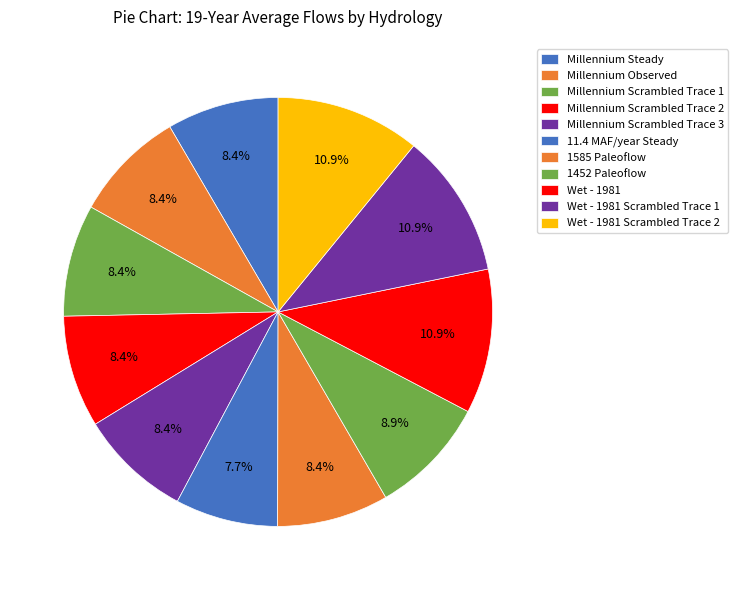

Which category has the smallest portion of the pie?

11.4 MAF/year Steady